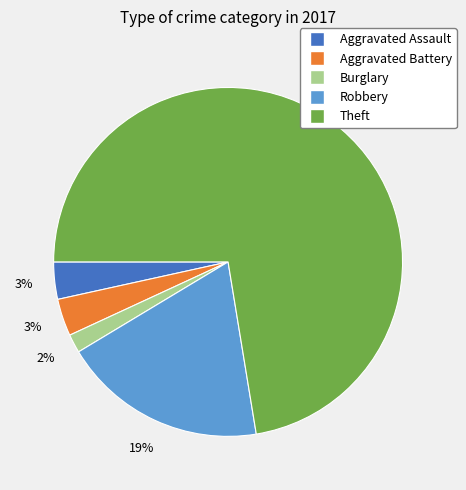

What is the smallest slice in the pie chart?

Burglary